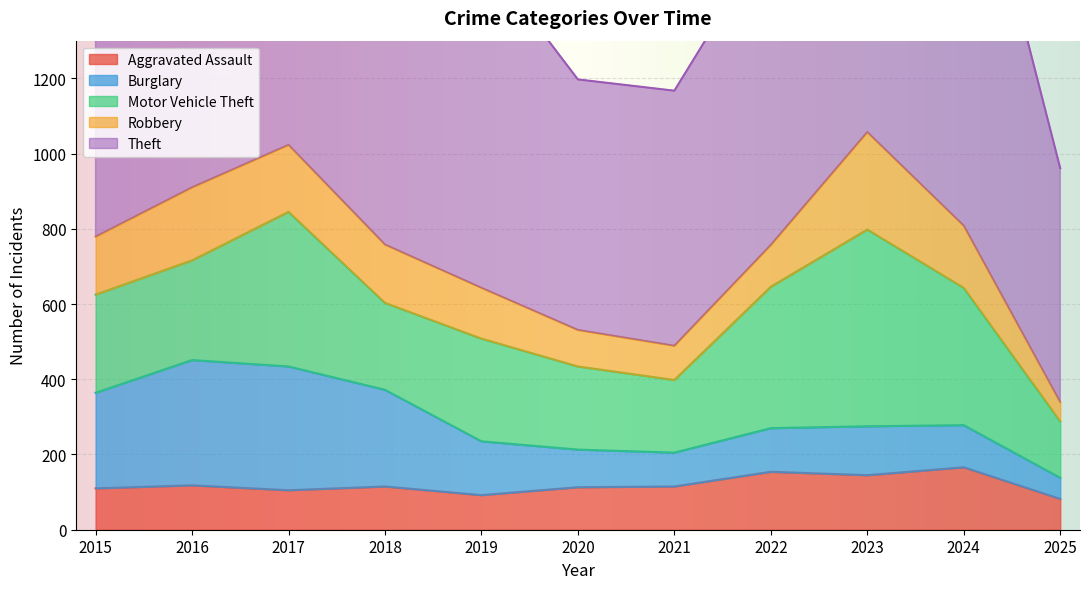

List the labels in order of Motor Vehicle Theft value, largest first.

2023, 2017, 2022, 2024, 2019, 2016, 2015, 2018, 2020, 2021, 2025